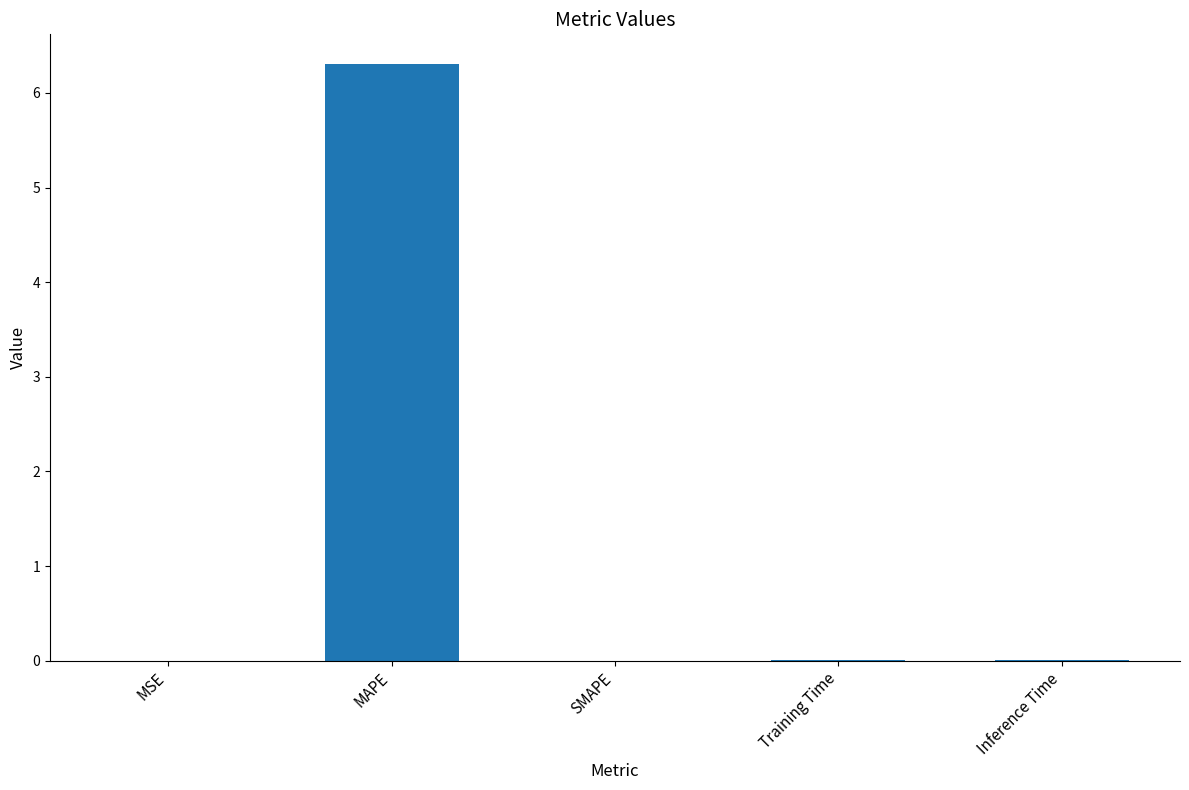

Between MAPE and Training Time, which is larger?

MAPE